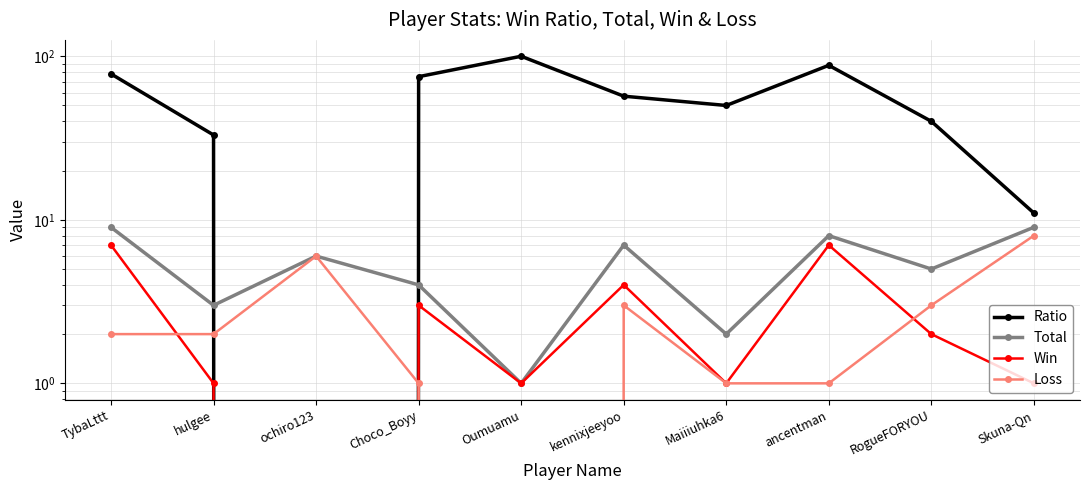

At which category is the sum across all series the highest?

ancentman